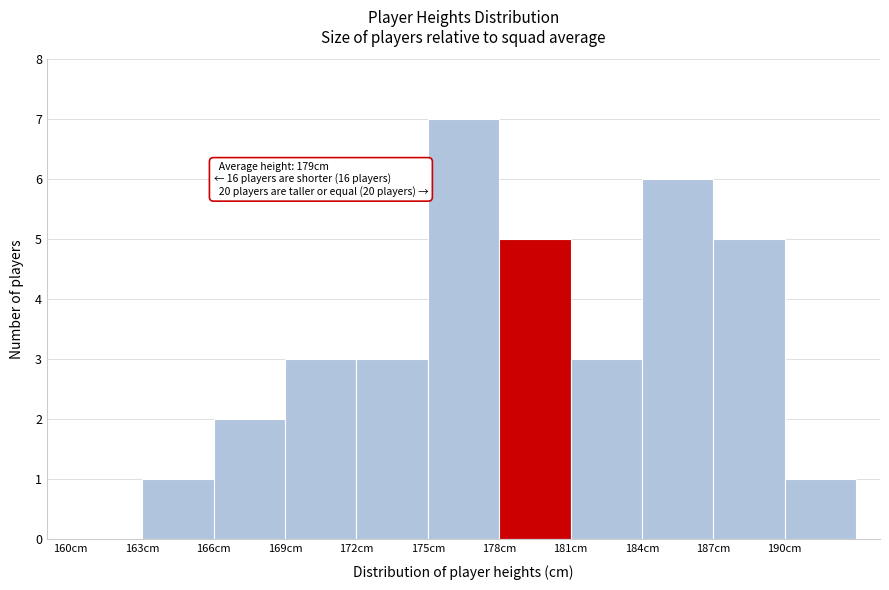

Over which range of the x-axis is the bar tallest?

175 to 178